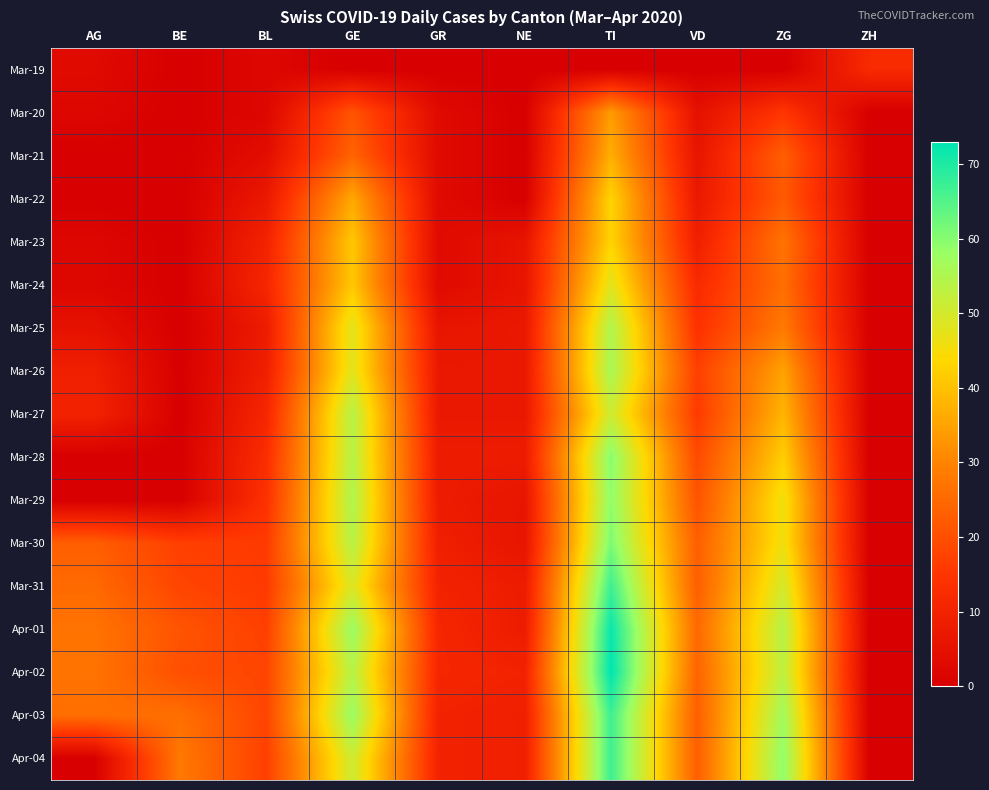

At which category is the sum across all series the highest?

TI